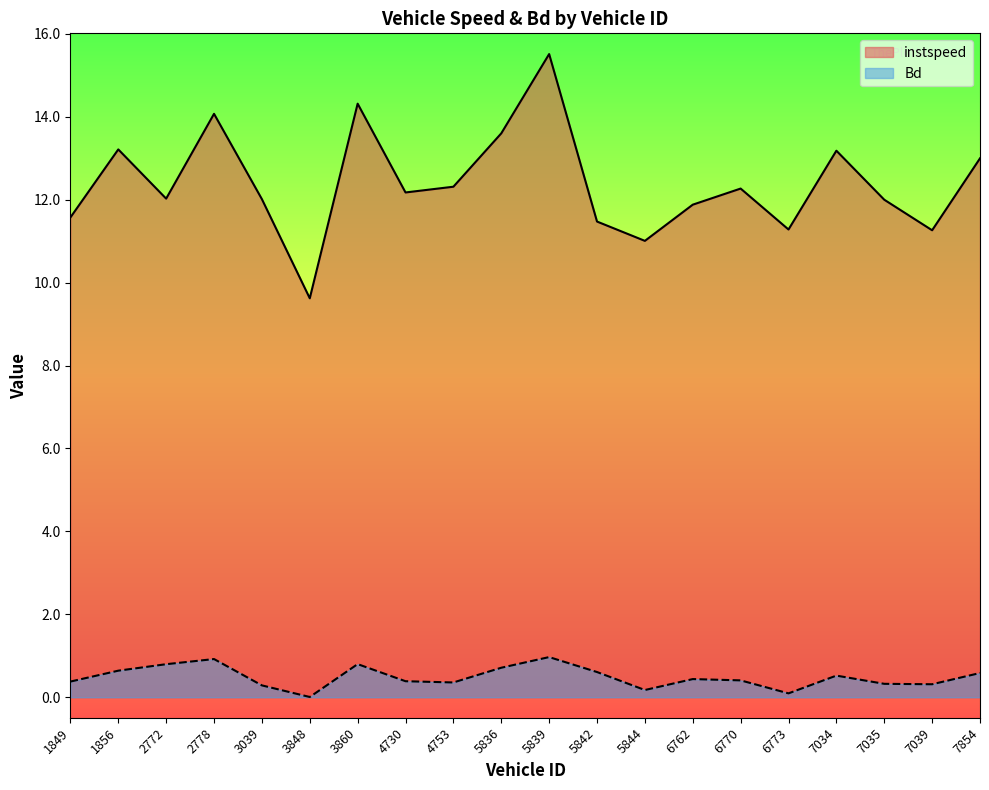

At 4753, list the series in order from largest to smallest.

instspeed, Bd